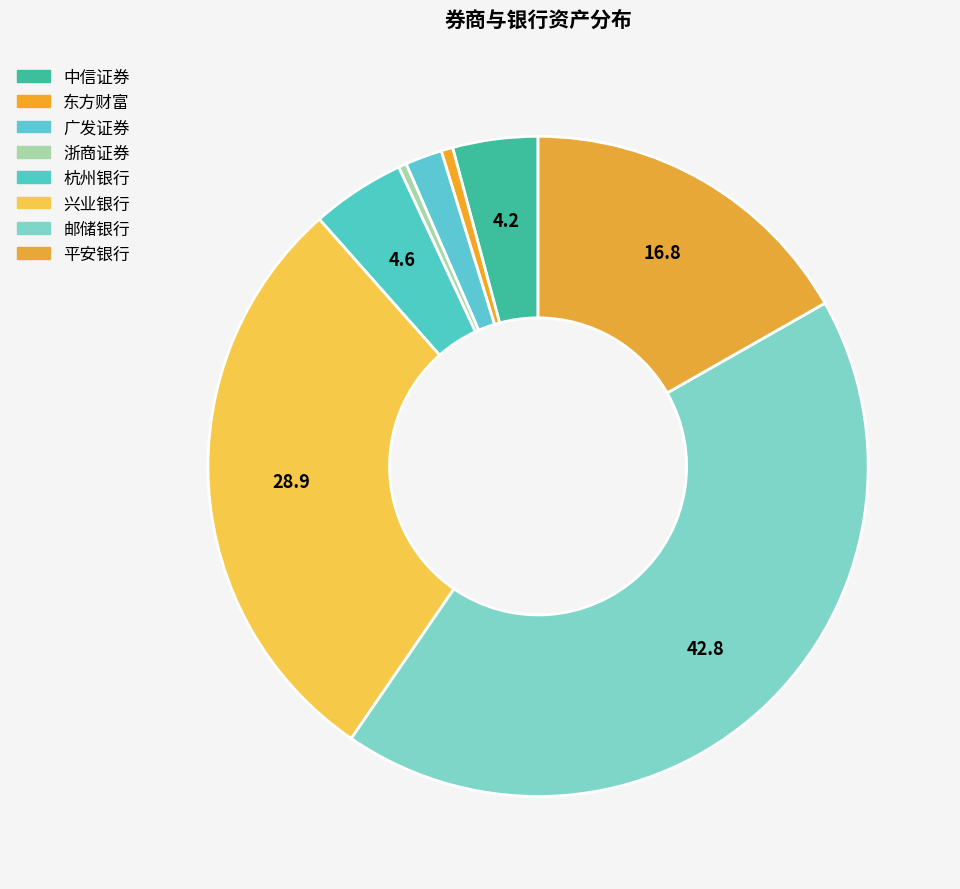

Count the number of slices in the pie.

8